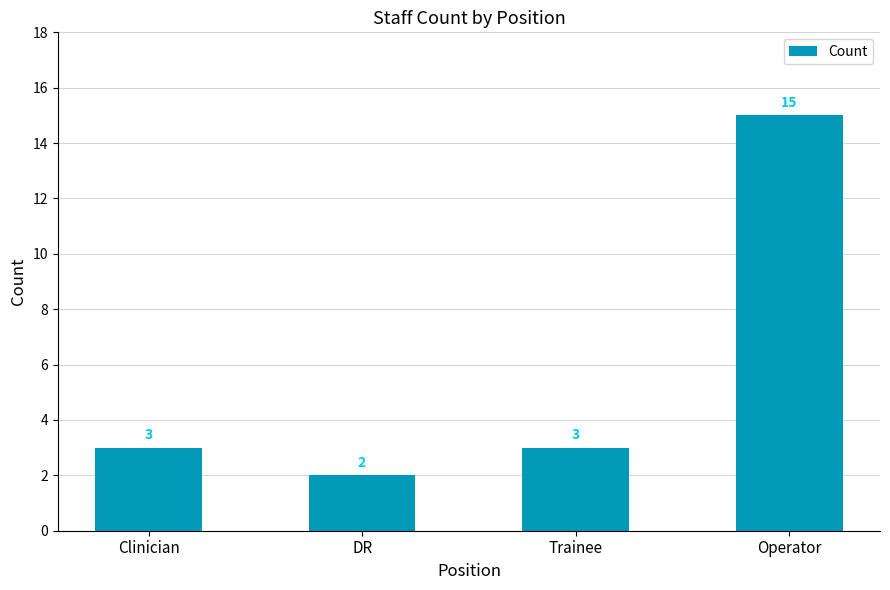

The value at Operator is 5. True or false?

False